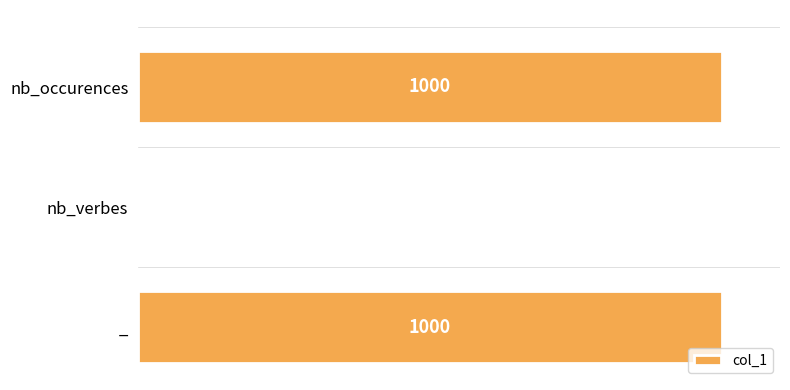

Which has a higher value, nb_verbes or nb_occurences?

nb_occurences